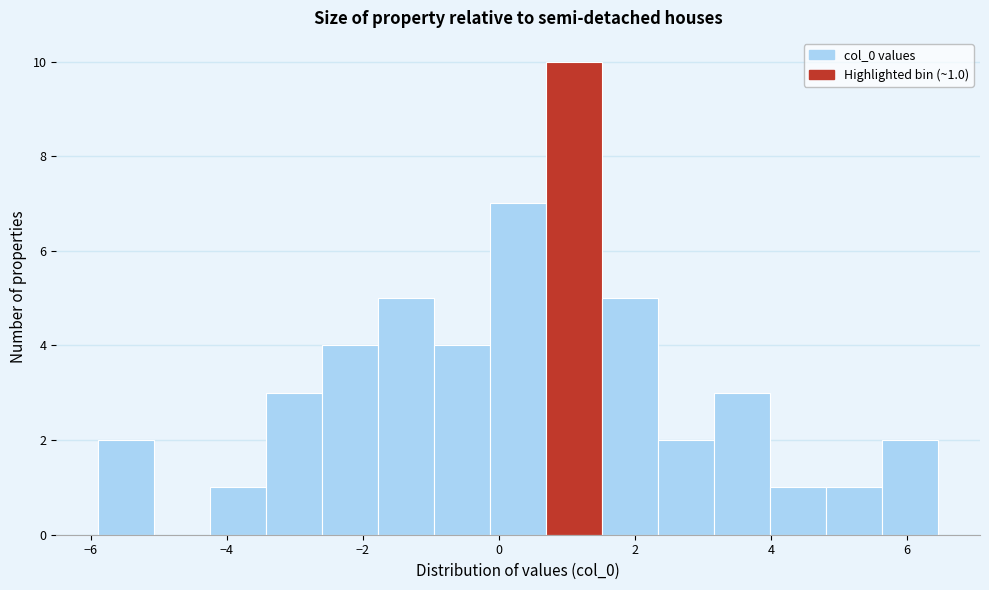

Over which range of the x-axis is the bar tallest?

0.6 to 1.6